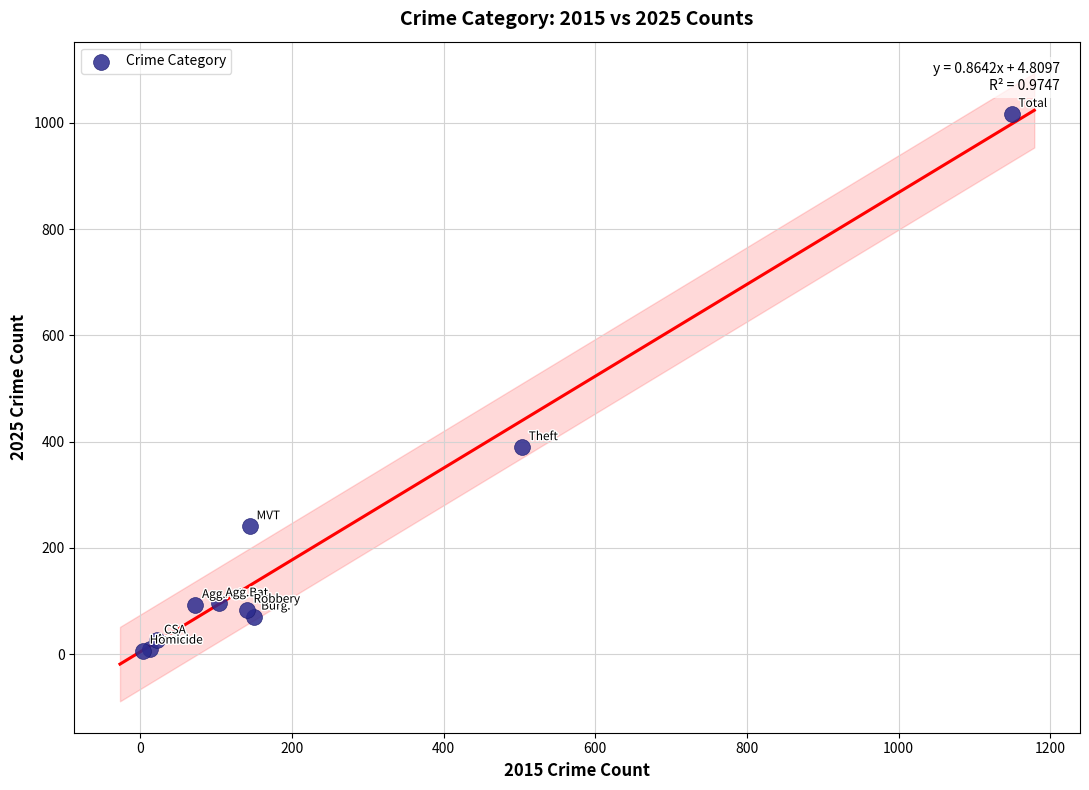

What Y value in the scatter plot is closest to 512?

390